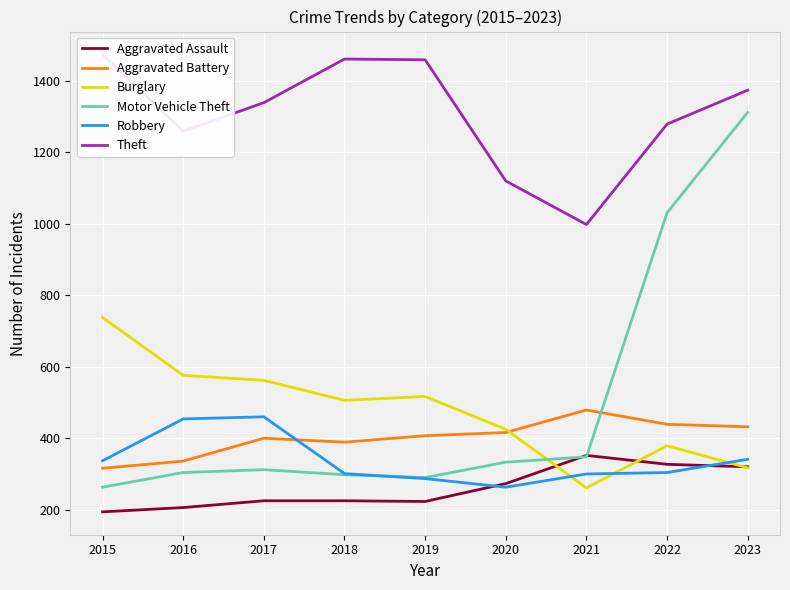

What is the minimum value for Aggravated Assault?

194